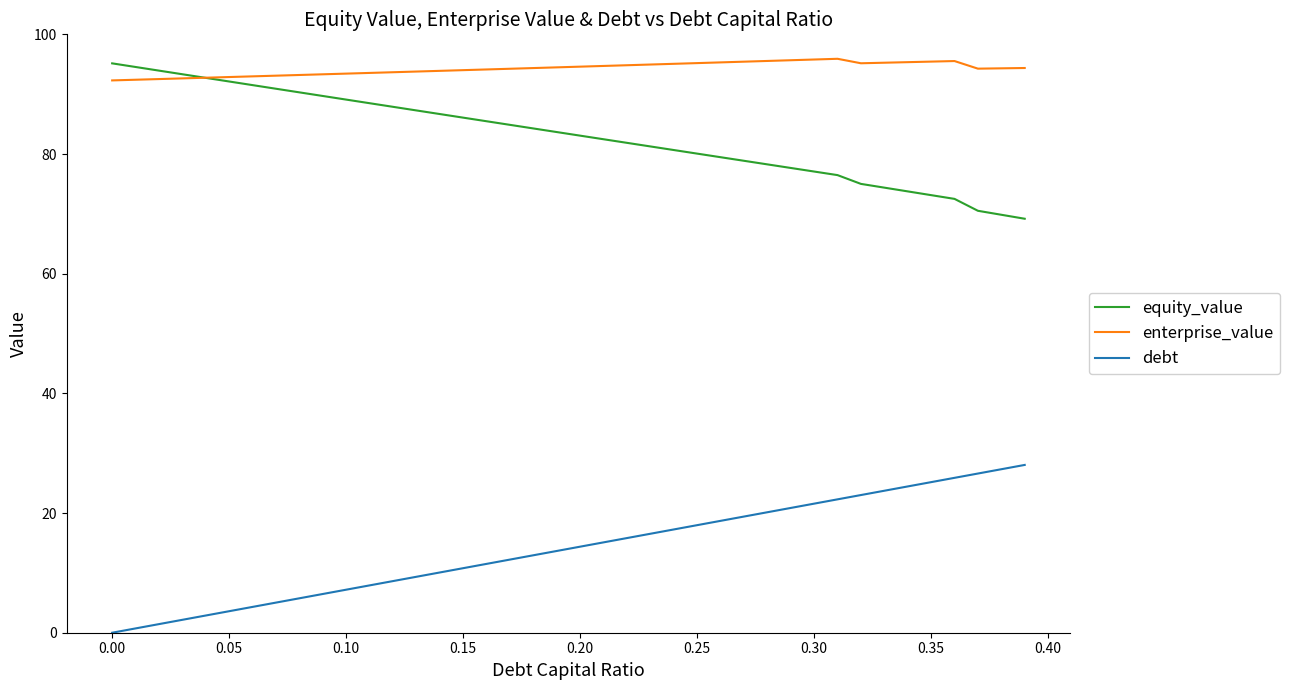

True or false: enterprise_value has more than 0 points higher than both neighbors.

True